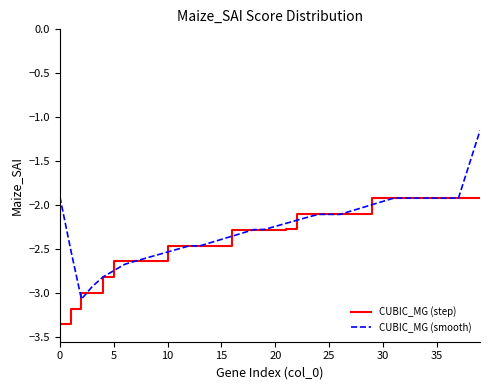

List the series in order of their peak value, lowest first.

CUBIC_MG (step), CUBIC_MG (smooth)